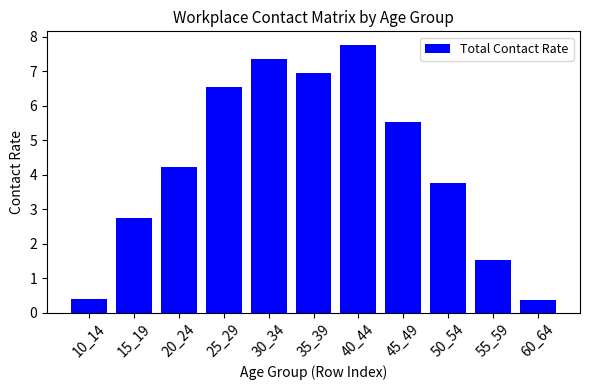

What is the difference between the values at 60_64 and 30_34?

7.0